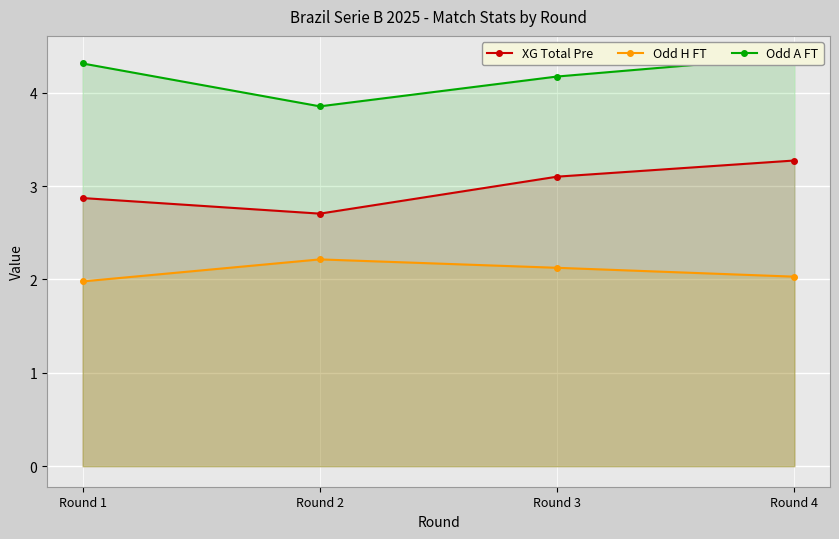

At which label is XG Total Pre closest to 2?

Round 2